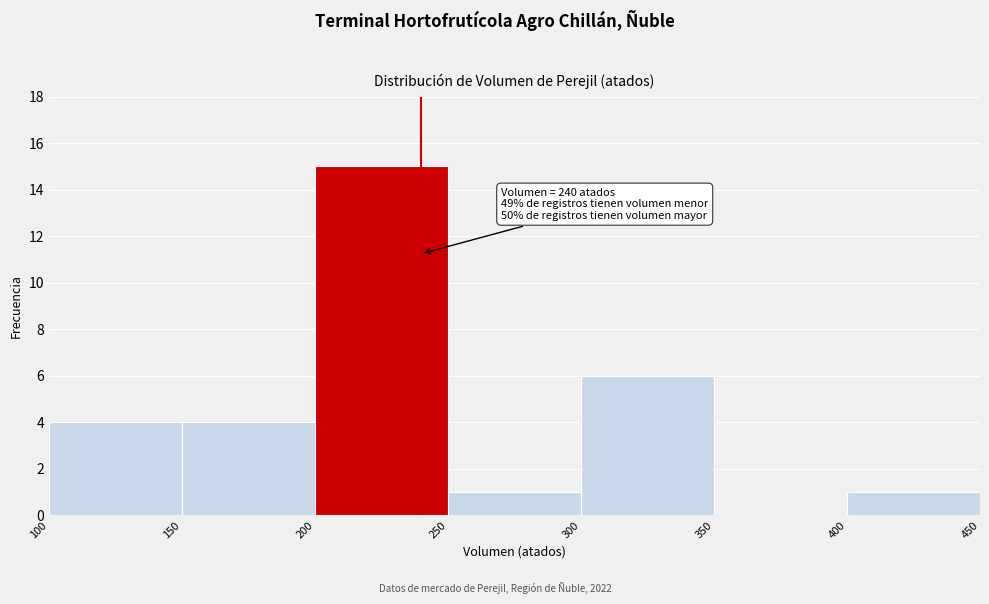

Over which range of the x-axis is the bar tallest?

200 to 250